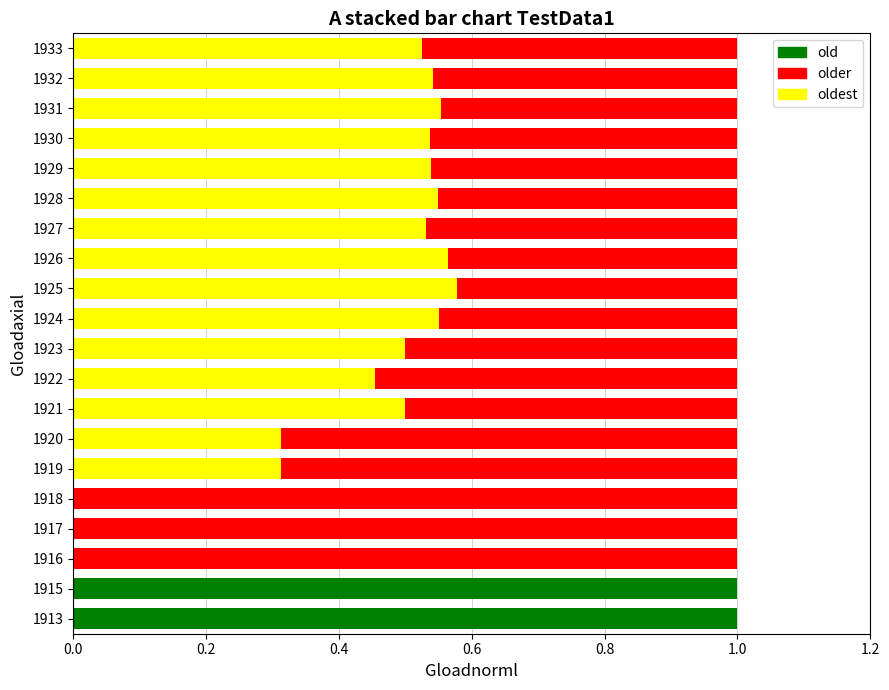

What is the total value across all series at 1924?

1.0